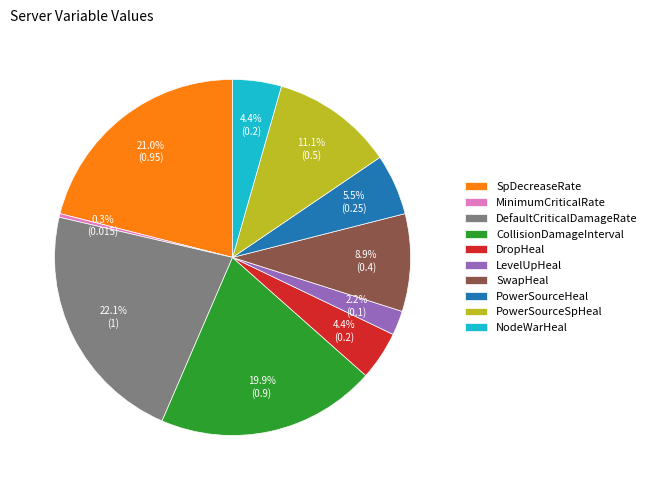

To the nearest percent, what is the average slice percentage?

10%